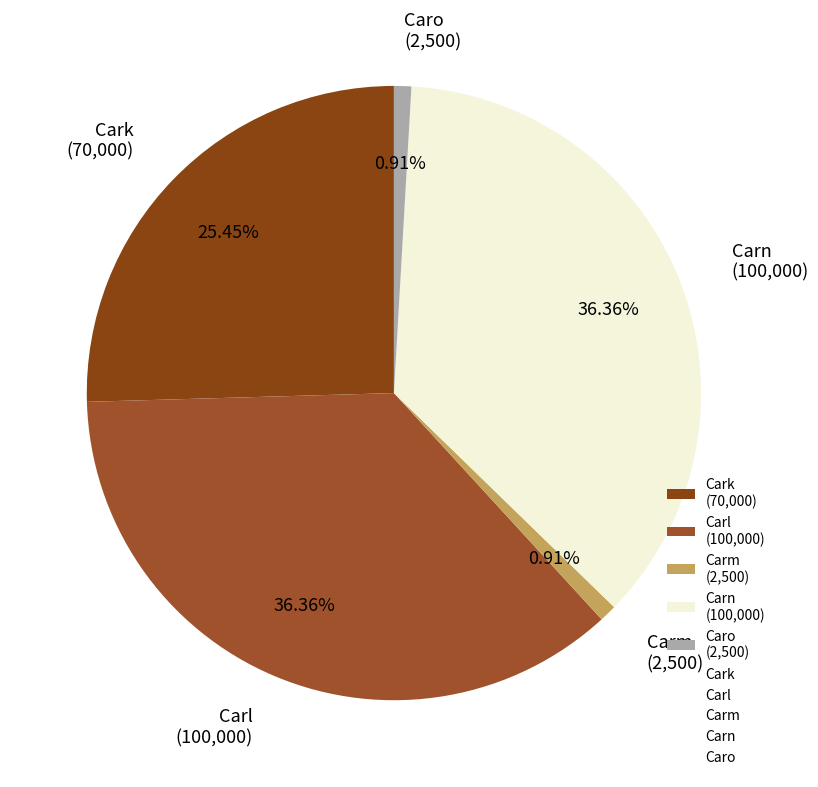

Count the number of slices in the pie.

5